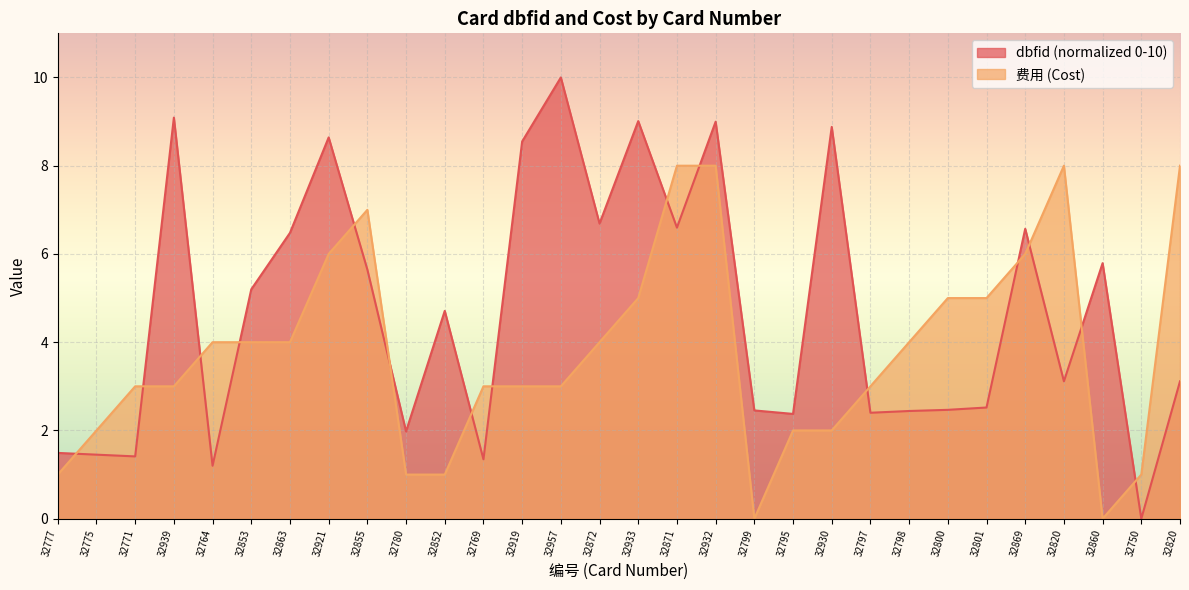

At which label does 费用 first exceed 4?

32921